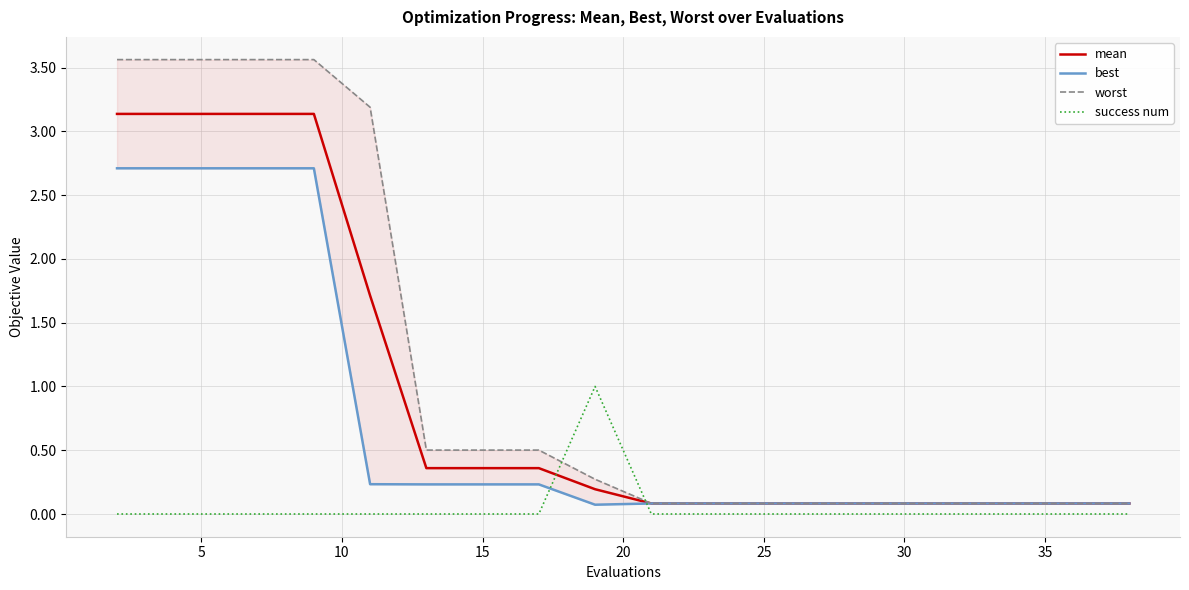

How many times do mean and success num cross each other?

2